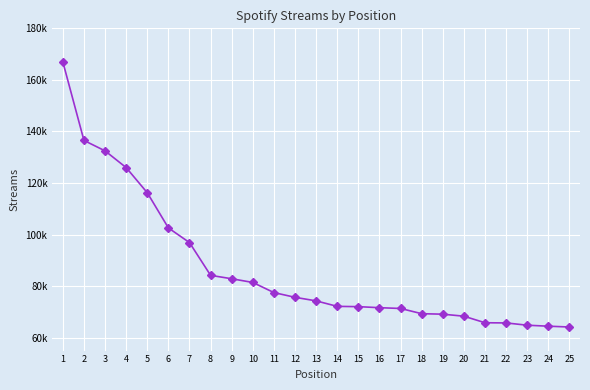

Which has a higher value, 17 or 6?

6